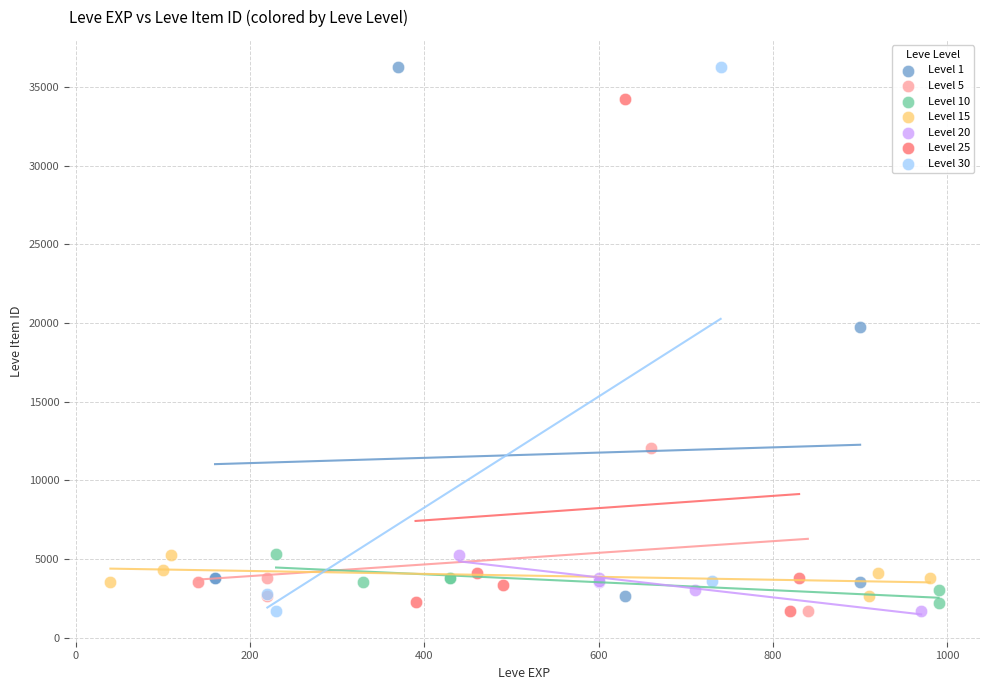

Which series has the widest spread of Y values?

Level 30